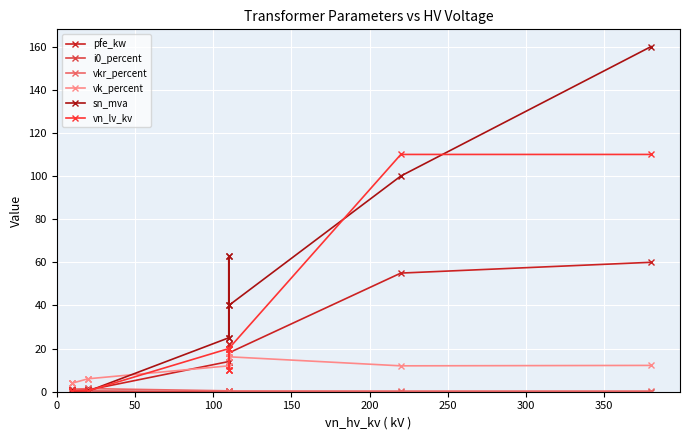

Reading left to right, extract all data points from this chart.

pfe_kw: 0.9	1.2	0.5	0.4	0.6	1.4	1.6	0.8	14.0	22.0	14.0	18.0	22.0	18.0	55.0	60.0
i0_percent: 0.2	0.2	0.2	0.3	0.2	0.3	0.3	0.3	0.1	0.0	0.1	0.1	0.0	0.1	0.1	0.1
vkr_percent: 1.3	1.1	1.2	1.2	1.2	1.4	1.2	1.4	0.4	0.3	0.4	0.3	0.3	0.3	0.3	0.2
vk_percent: 4.0	4.0	4.0	4.0	4.0	6.0	6.0	6.0	12.0	18.0	12.0	16.2	18.0	16.2	12.0	12.2
sn_mva: 0.4	0.6	0.1	0.2	0.2	0.4	0.6	0.2	25.0	63.0	25.0	40.0	63.0	40.0	100.0	160.0
vn_lv_kv: 0.4	0.4	0.4	0.4	0.4	0.4	0.4	0.4	20.0	10.0	10.0	10.0	20.0	20.0	110.0	110.0